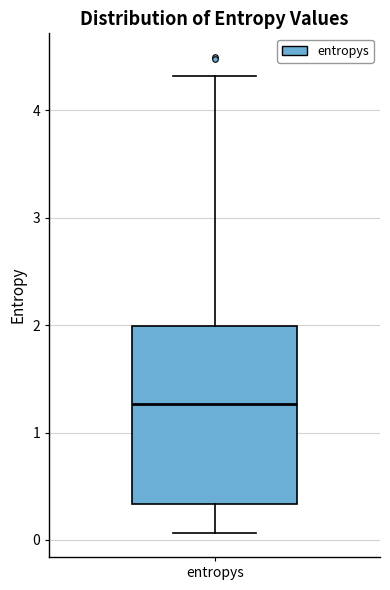

Transcribe this box plot: give where the median line is, the range the box spans, and where the two whiskers end, as read against the y-axis. The values are not printed on the chart, so give them approximately, as read against the axis.

median 1.3, box 0.3 to 2.0, whiskers 0.1 to 4.3